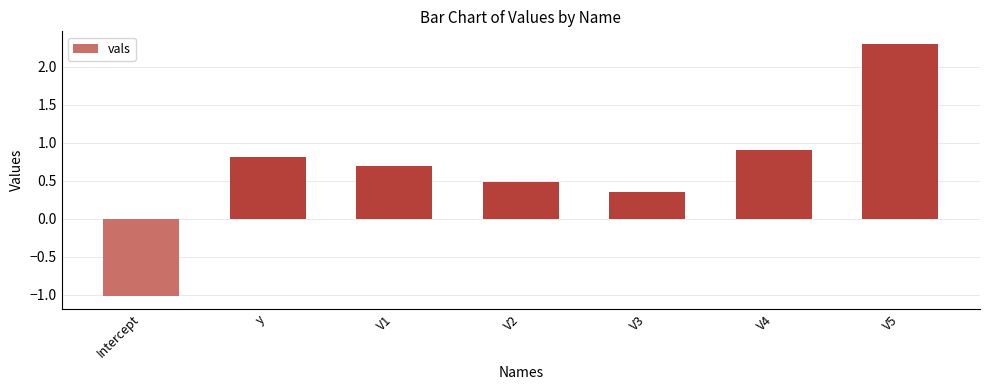

Between Intercept and V2, which is larger?

V2